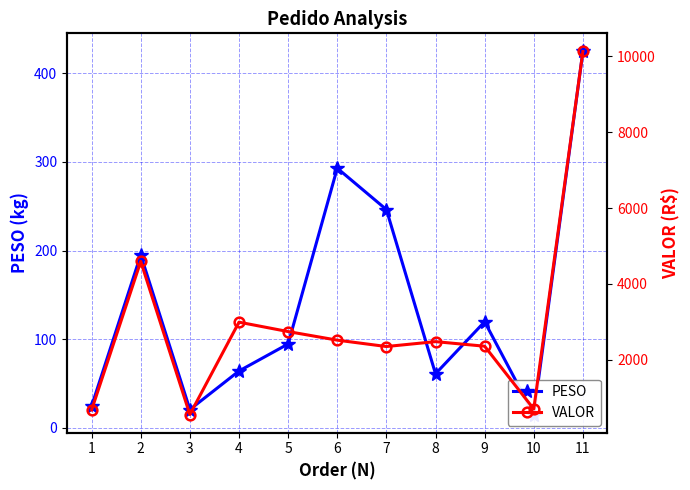

True or false: PESO and VALOR cross at least once.

False